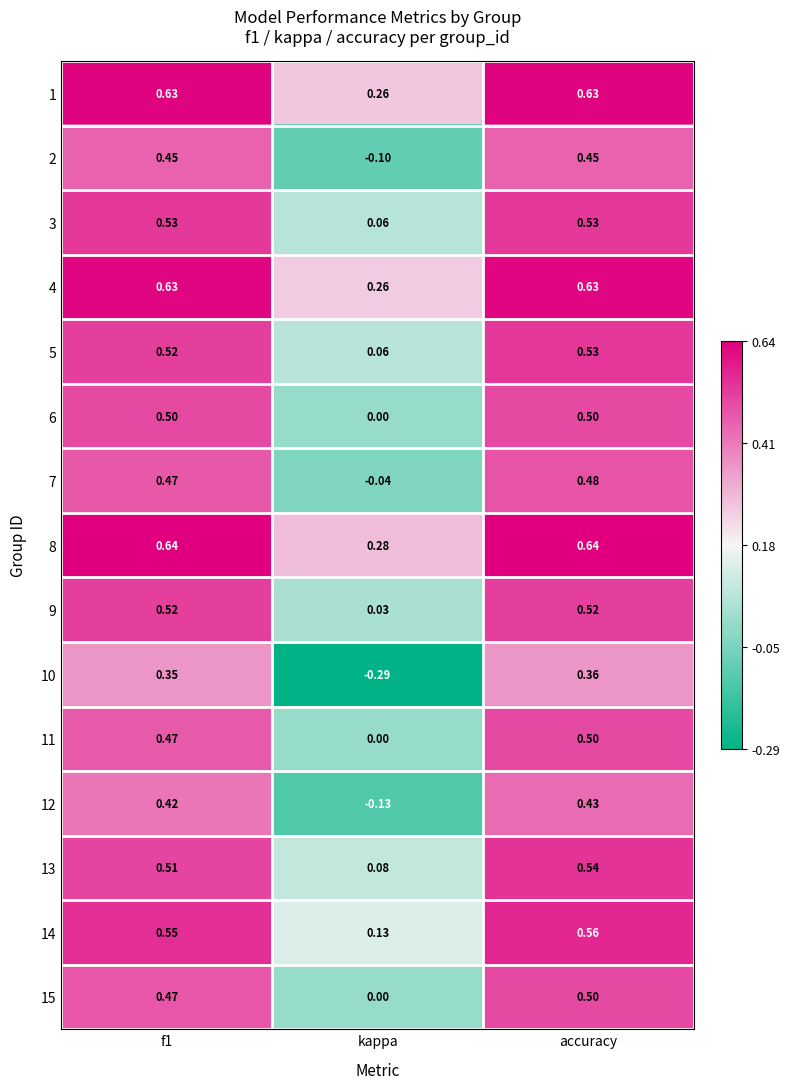

Which series has the widest spread of values?

10